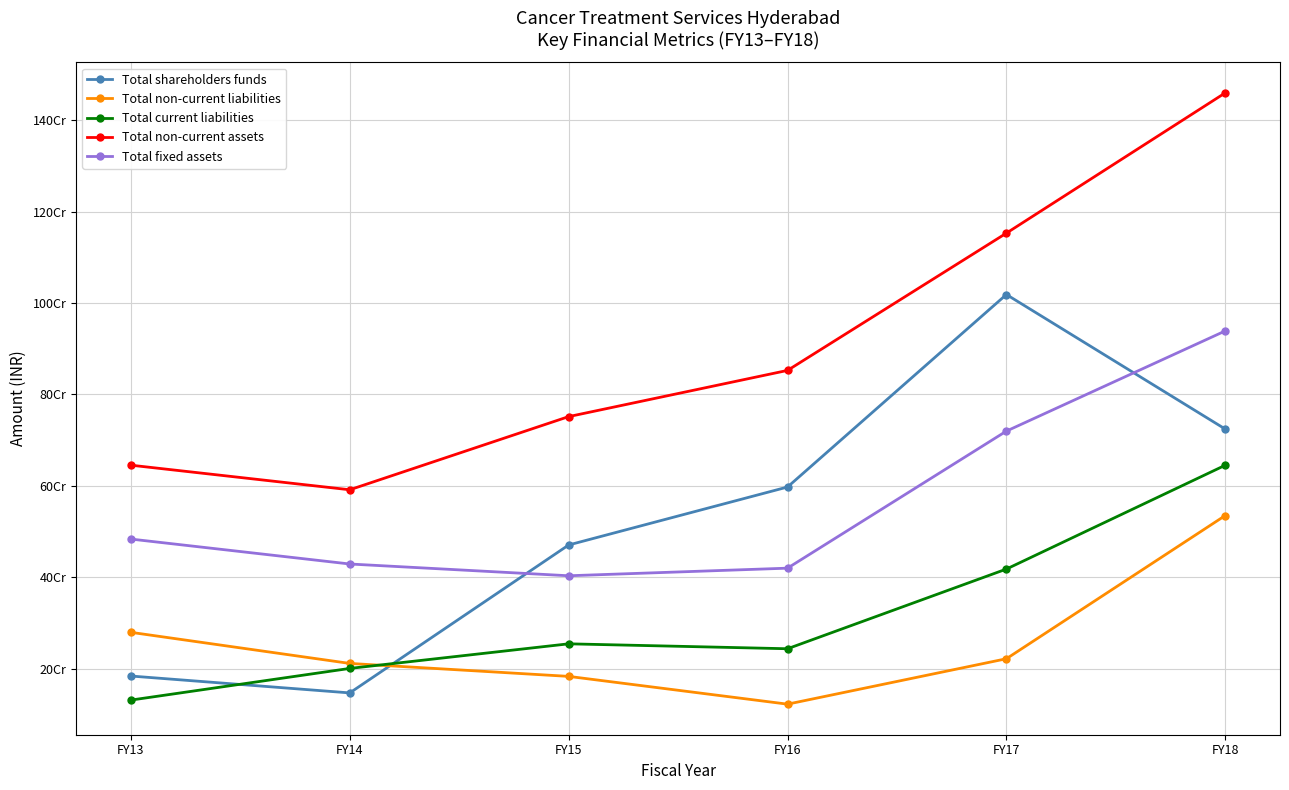

What is the value of the Total non-current liabilities point at the 3rd from the left?

182808538